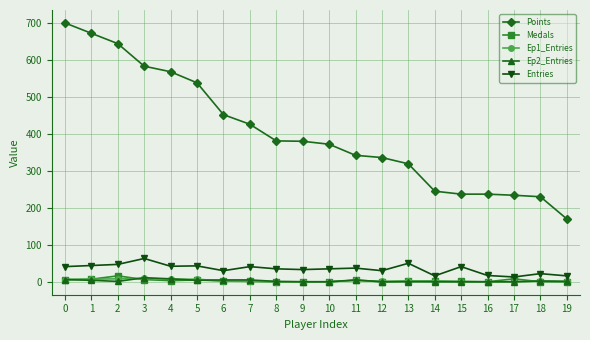

Which series has the largest total across all categories?

Points